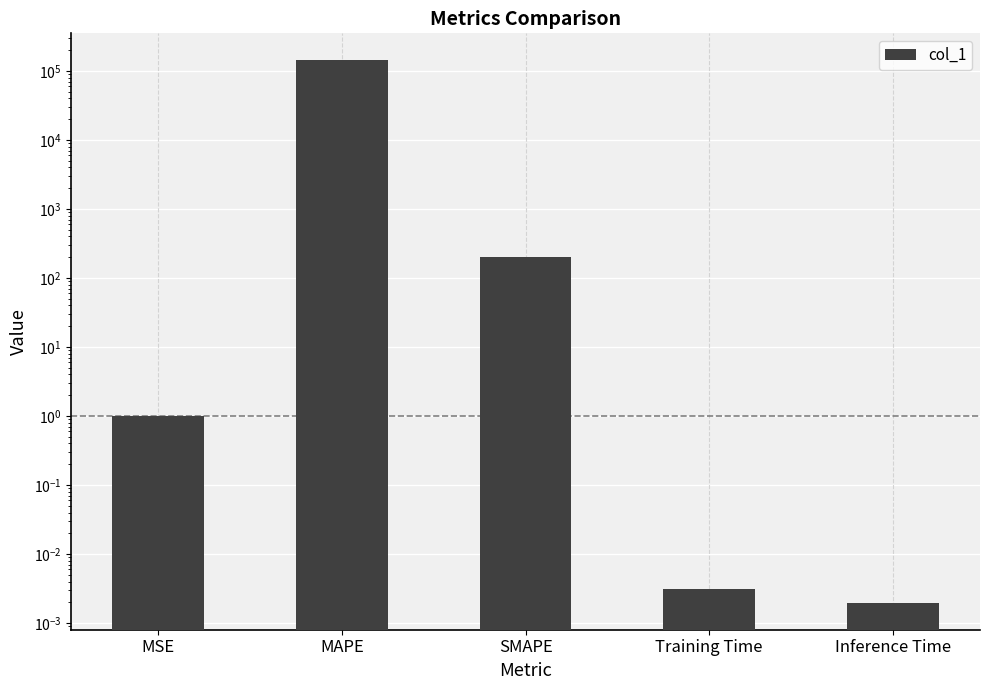

At which category does the chart reach its peak across all series?

MAPE